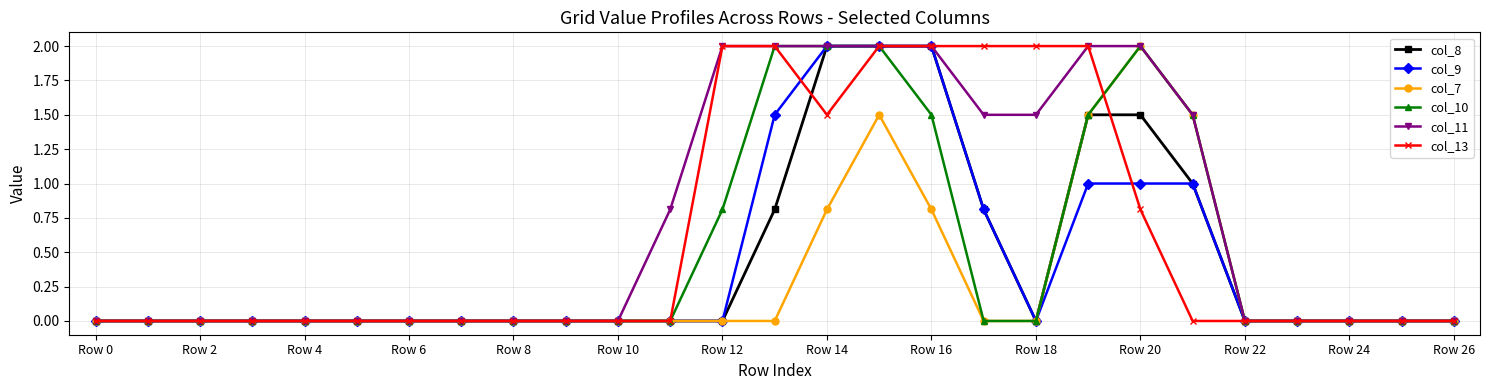

What is the maximum value shown in the chart?

2.0